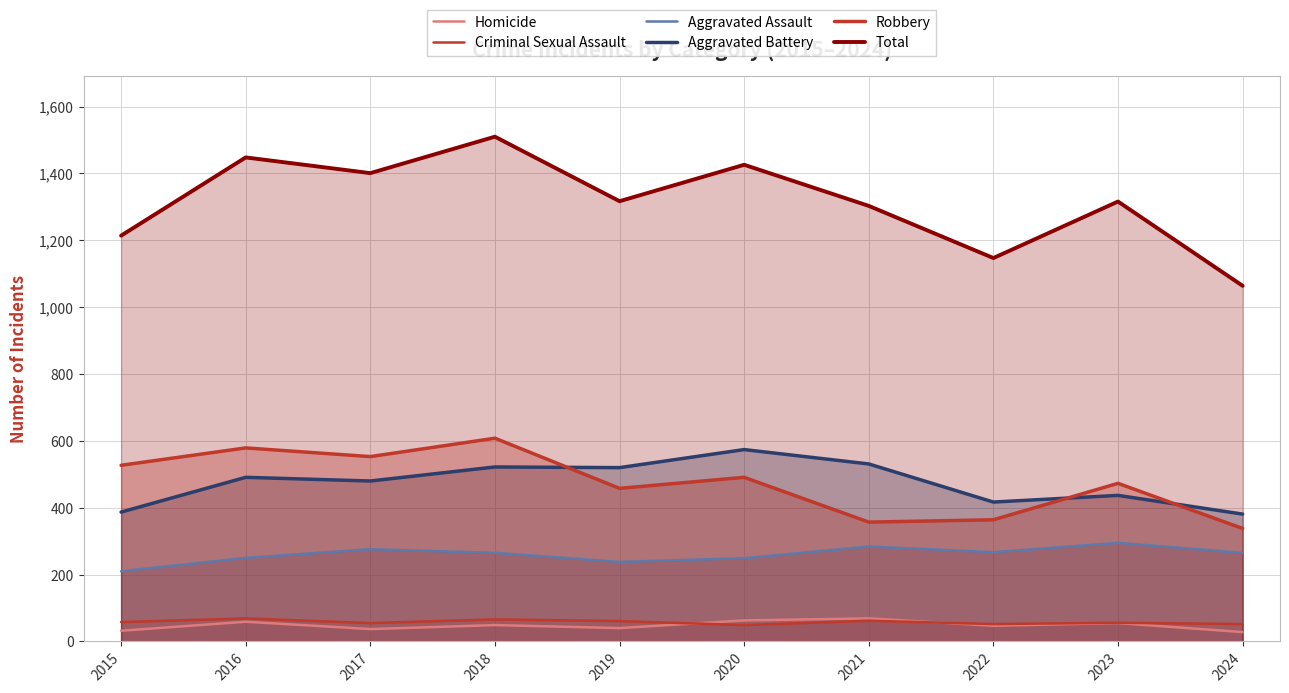

What is the value of the Aggravated Battery point at the 5th from the left?

520